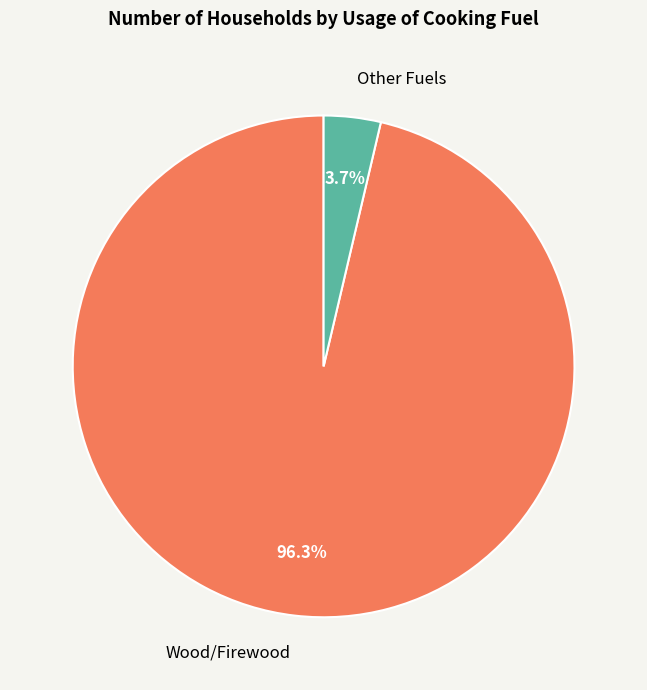

How many slices are in this pie chart?

2